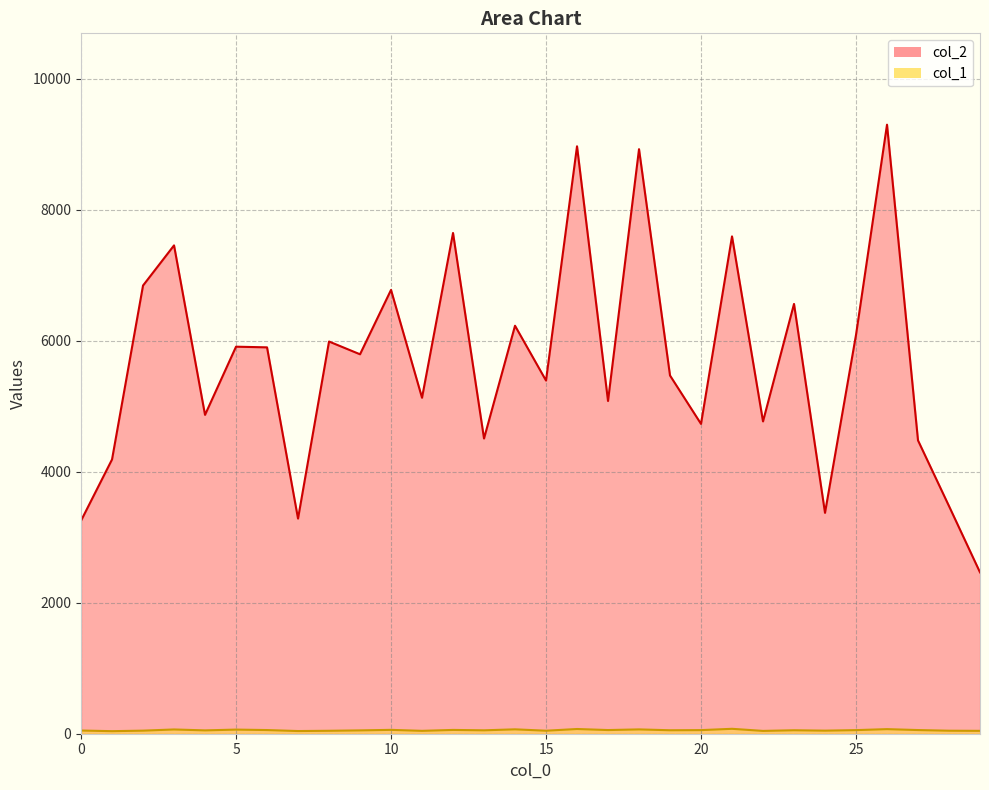

At how many categories does at least one series exceed 562?

30